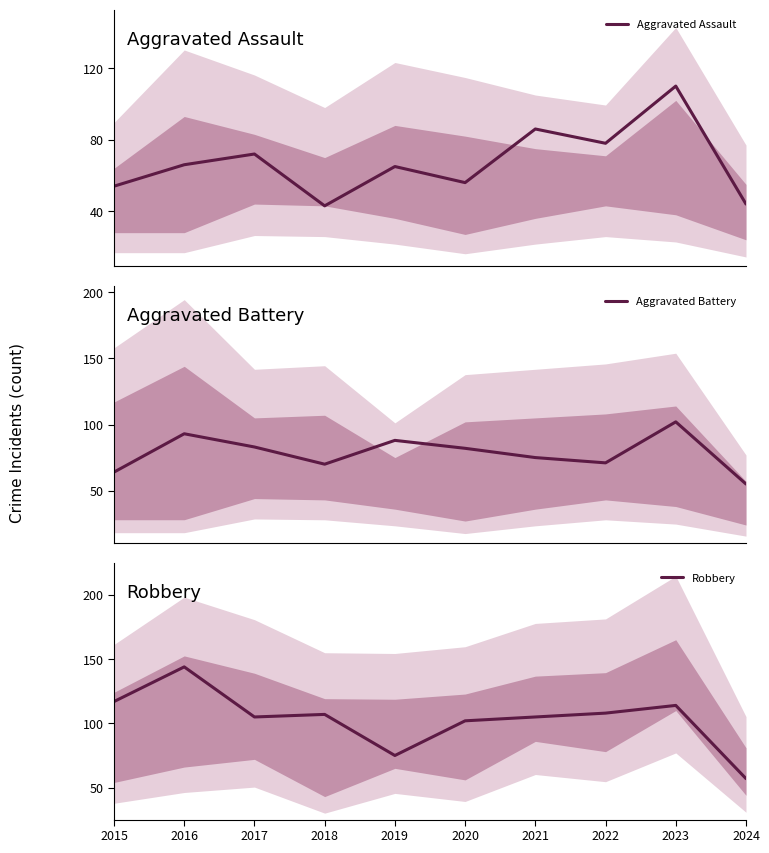

How many values in the Aggravated Assault series exceed 66?

4